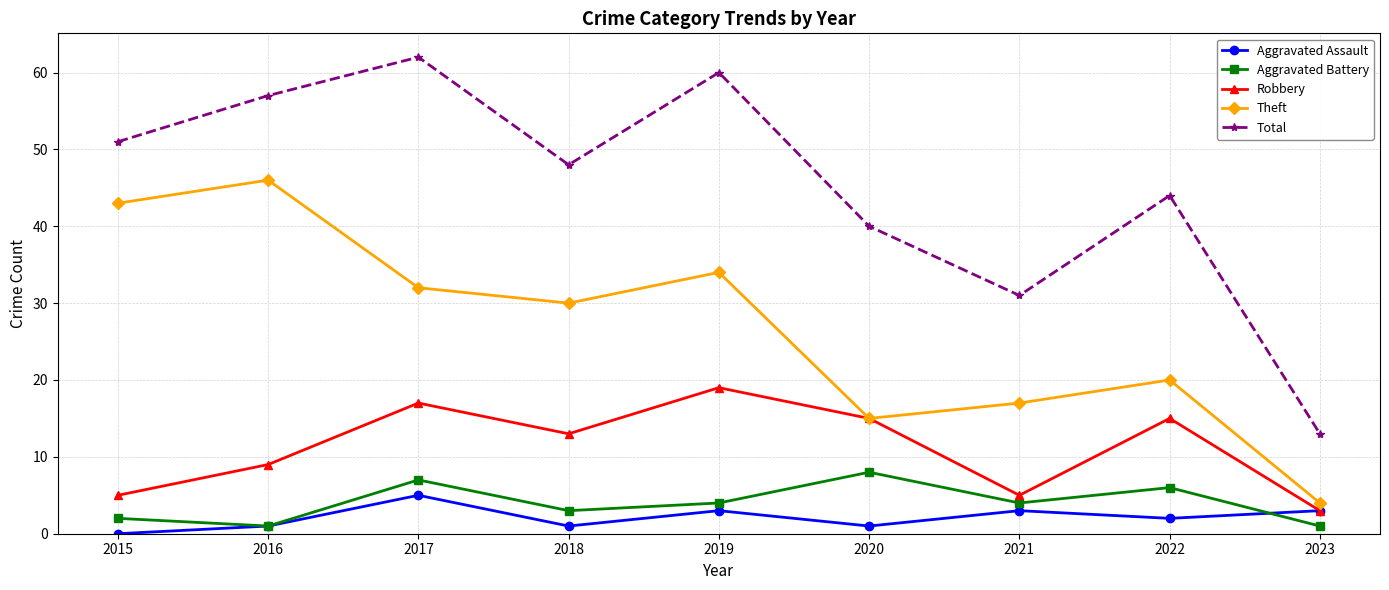

What is the maximum value shown in the chart?

62